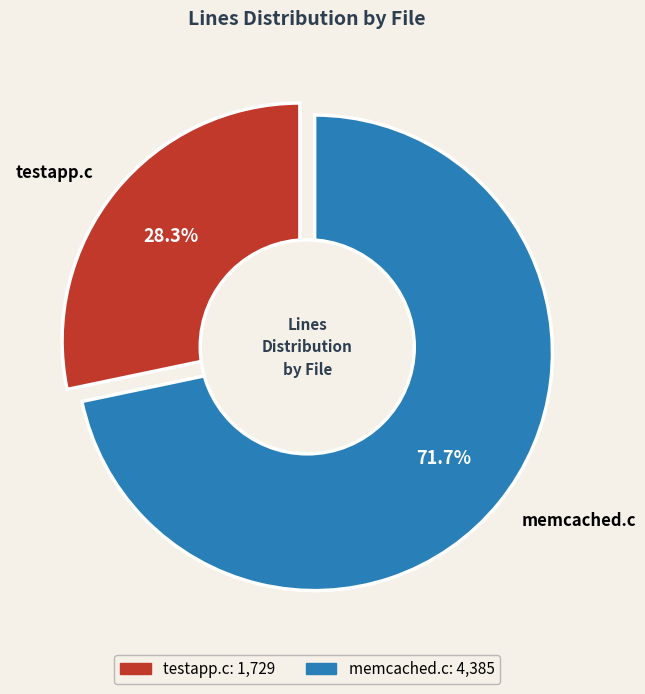

What percentage is the testapp.c slice, to the nearest percent?

28%